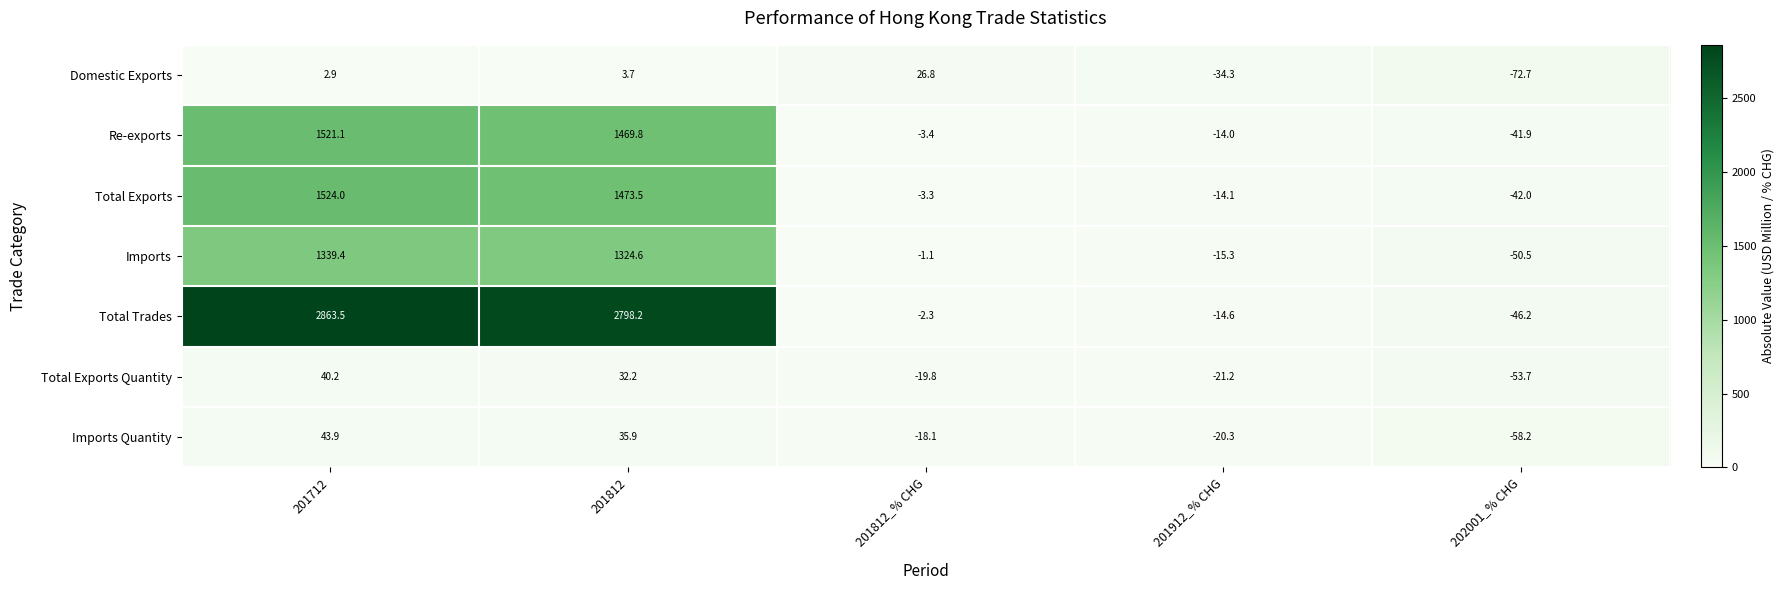

How many data points does each series have?

5